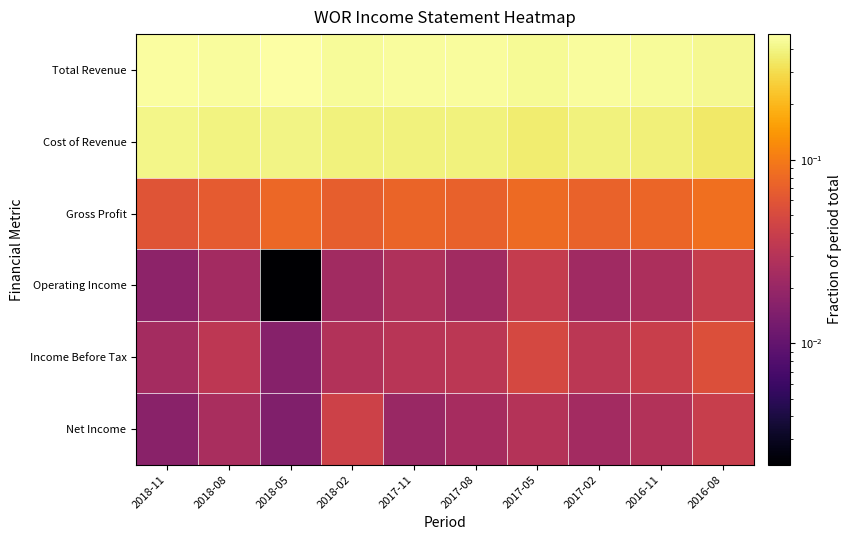

What is the difference between the highest and lowest values at 2018-11?

0.5